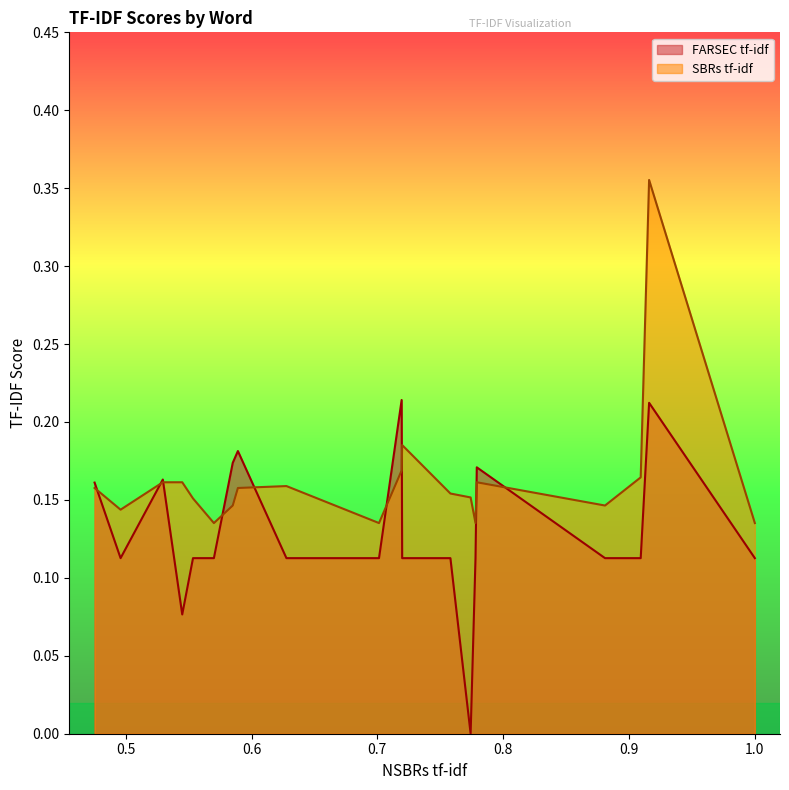

How many interior local valleys does the FARSEC tf-idf series have?

3